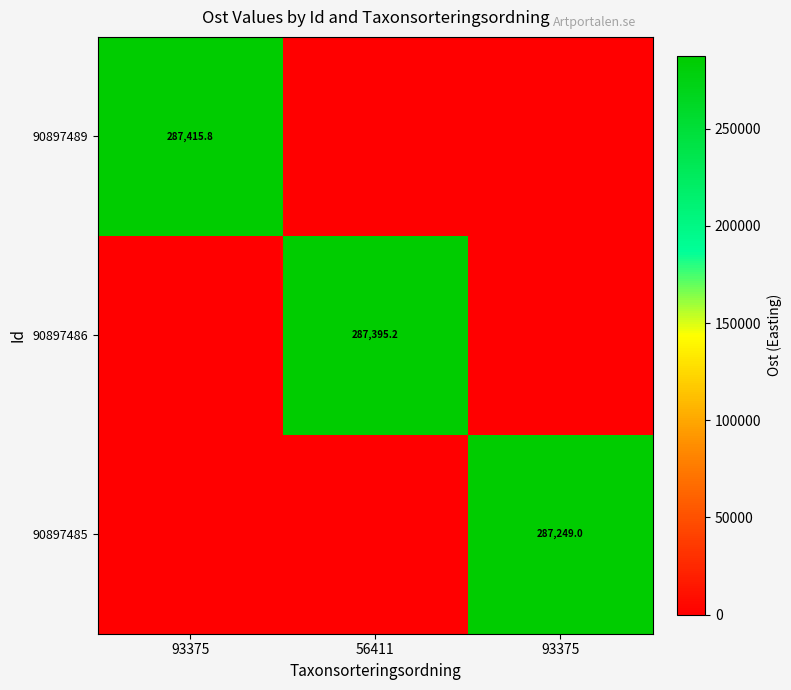

Is the value of 90897485 at 93375 greater than the value of 90897486 at 93375?

No